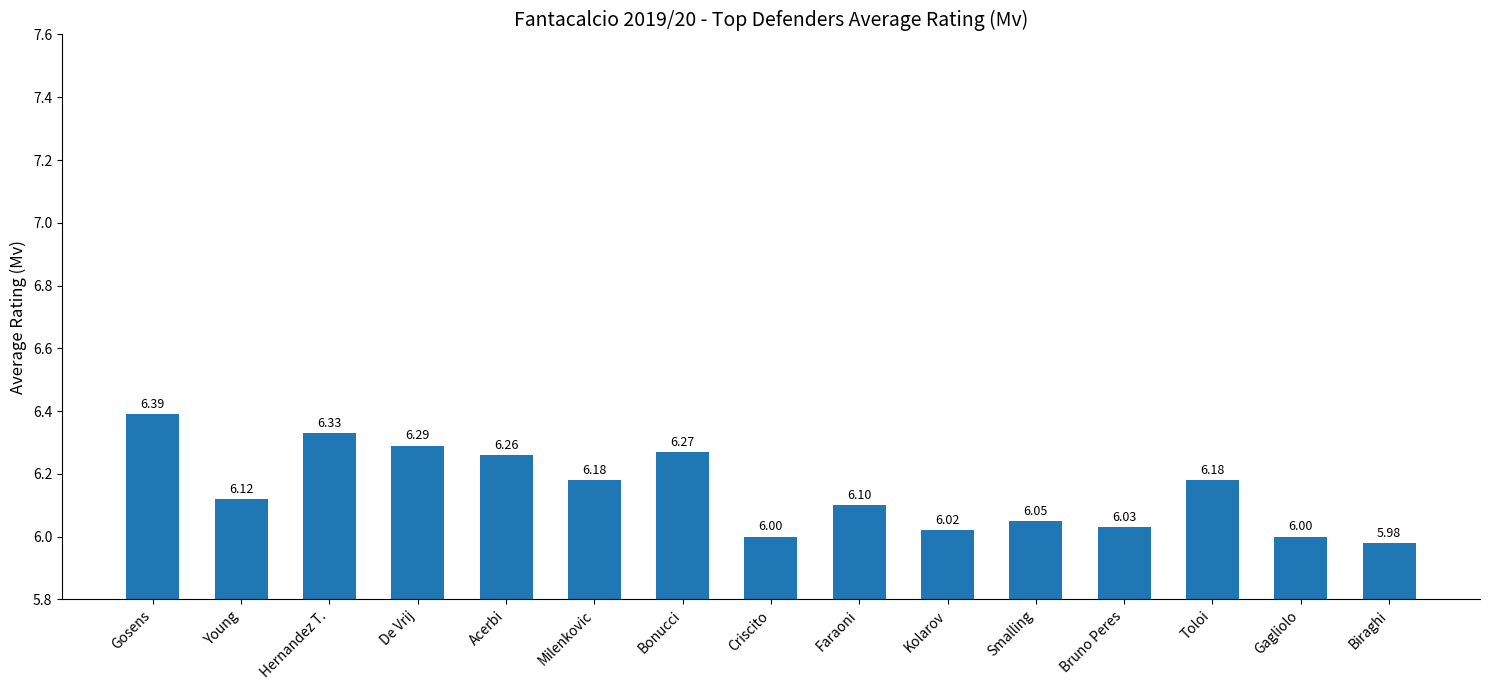

Which has a higher value, Bonucci or Bruno Peres?

Bonucci